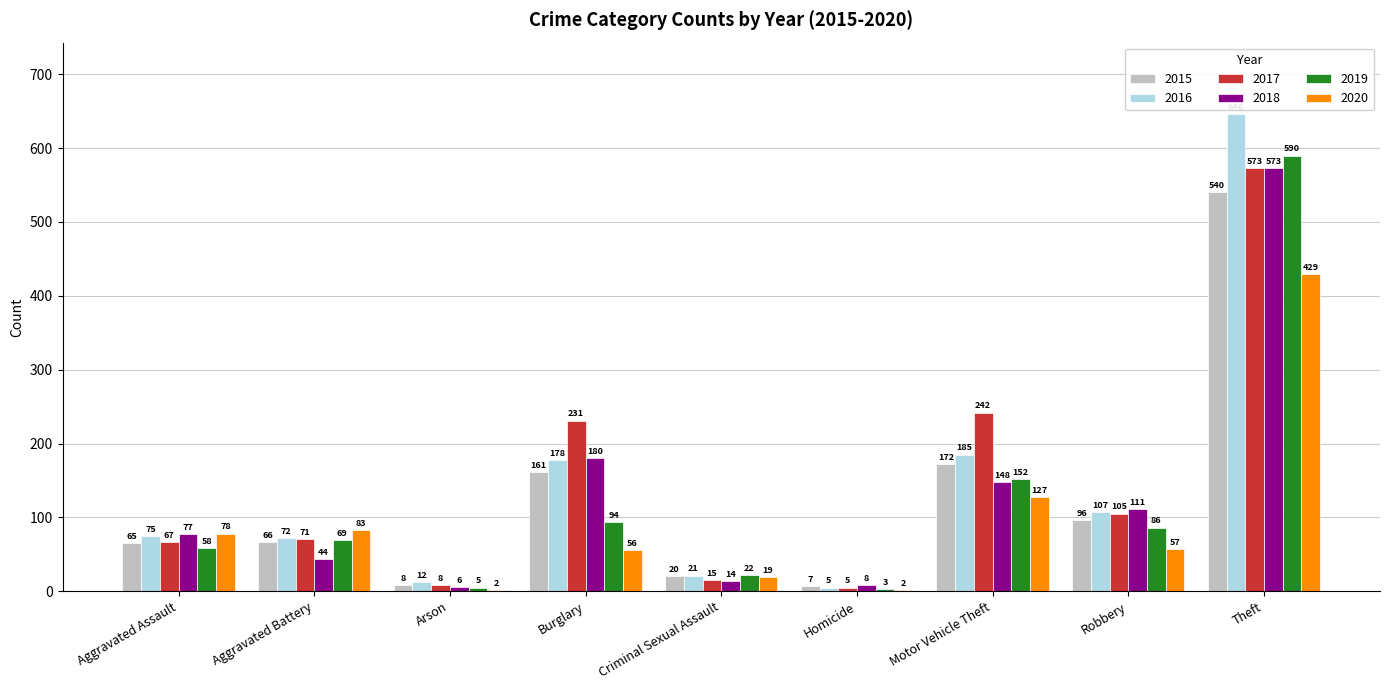

What is the sum of all 2018 values?

1161